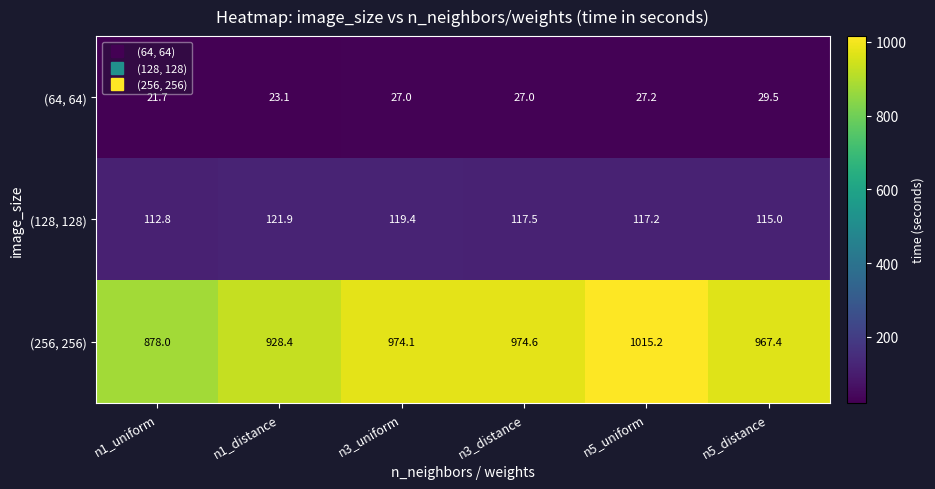

What is the sum of all (64, 64) values?

155.5